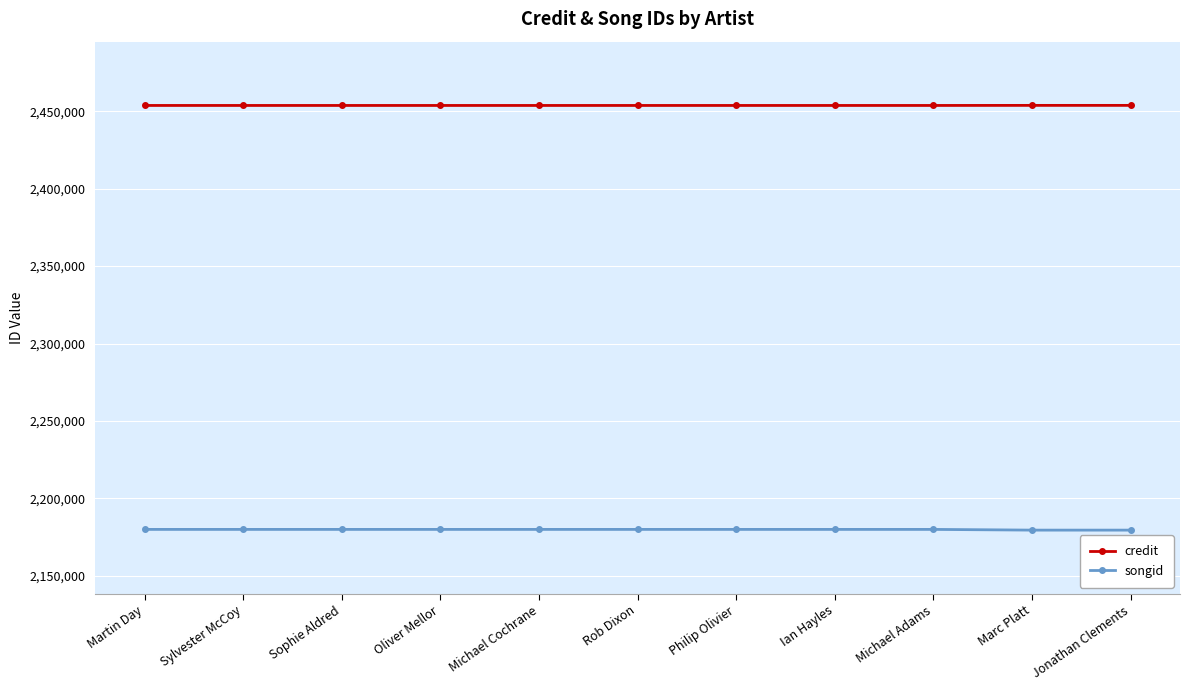

Which series has the largest total across all categories?

credit